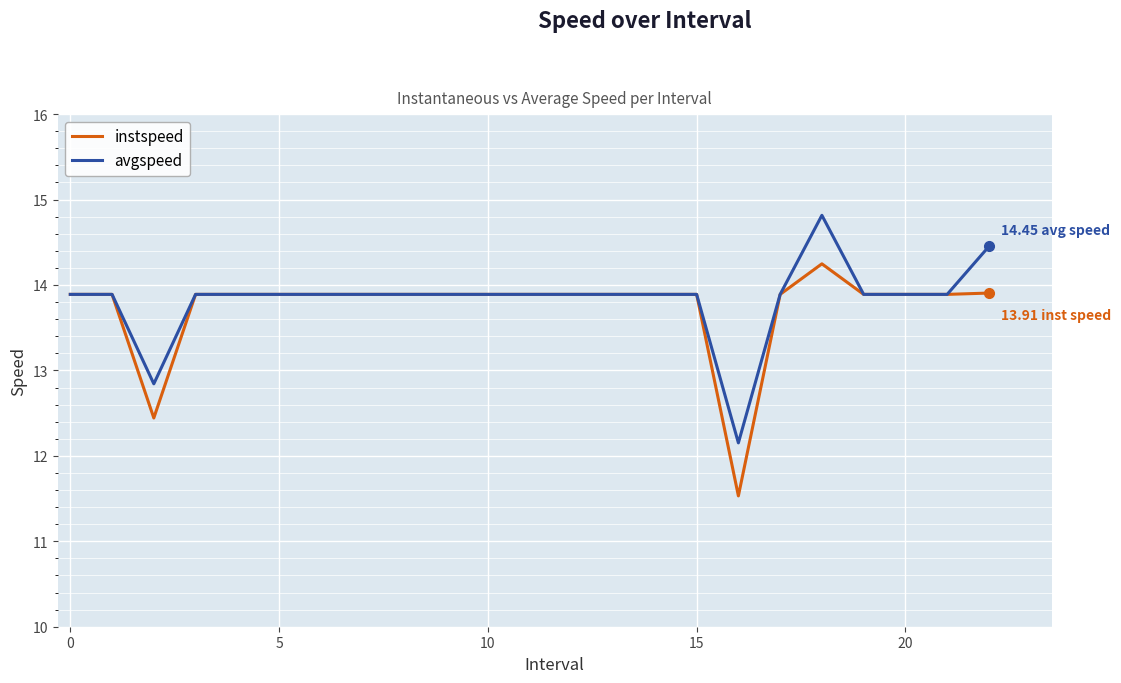

Rank the series by their maximum value, from lowest to highest.

instspeed, avgspeed